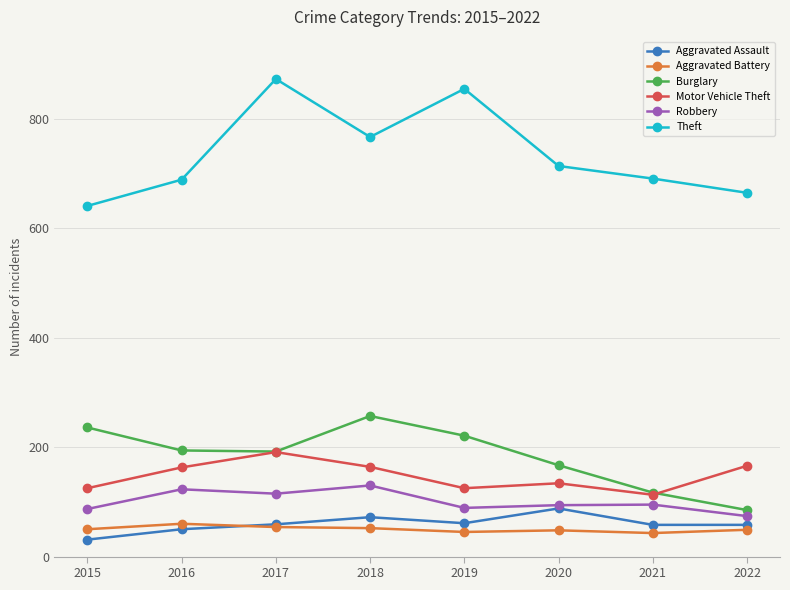

What is the difference between the second highest and minimum values in the Motor Vehicle Theft series?

53